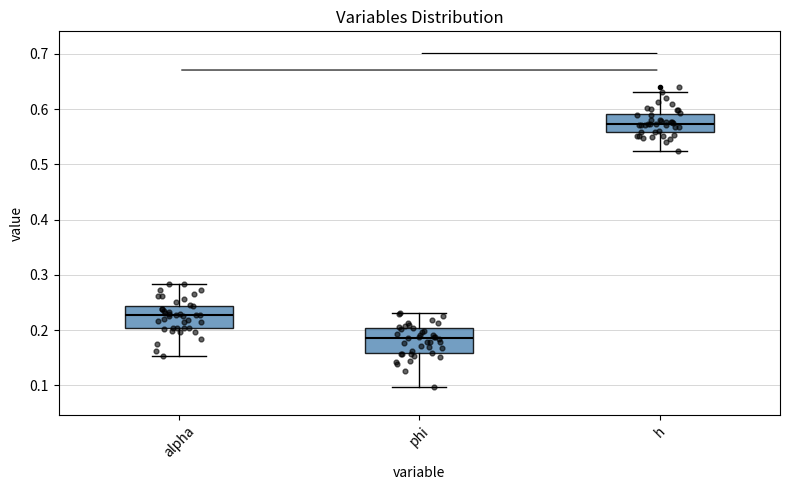

Reading left to right, transcribe this box plot: for each box, give where its median line is, the range the box spans, and where its two whiskers end, as read against the y-axis. The values are not printed on the chart, so give them approximately, as read against the axis.

alpha: median 0.23, box 0.20 to 0.24, whiskers 0.15 to 0.28
phi: median 0.19, box 0.16 to 0.20, whiskers 0.10 to 0.23
h: median 0.57, box 0.56 to 0.59, whiskers 0.52 to 0.63